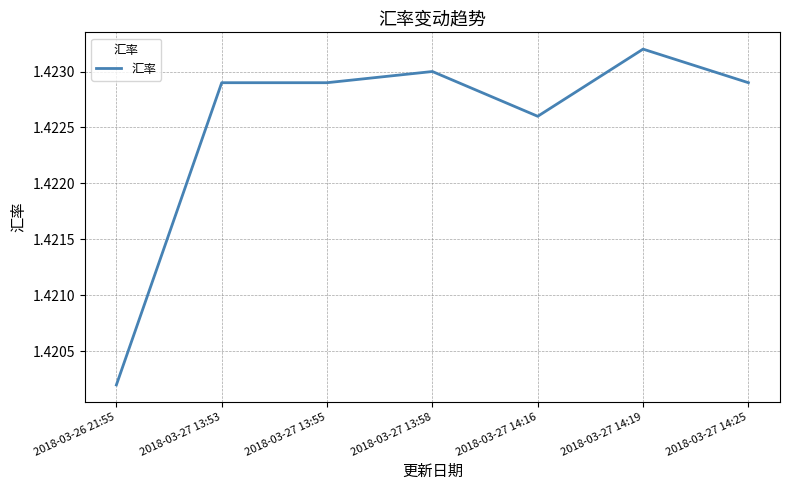

What position from the left is 2018-03-27 13:53?

2